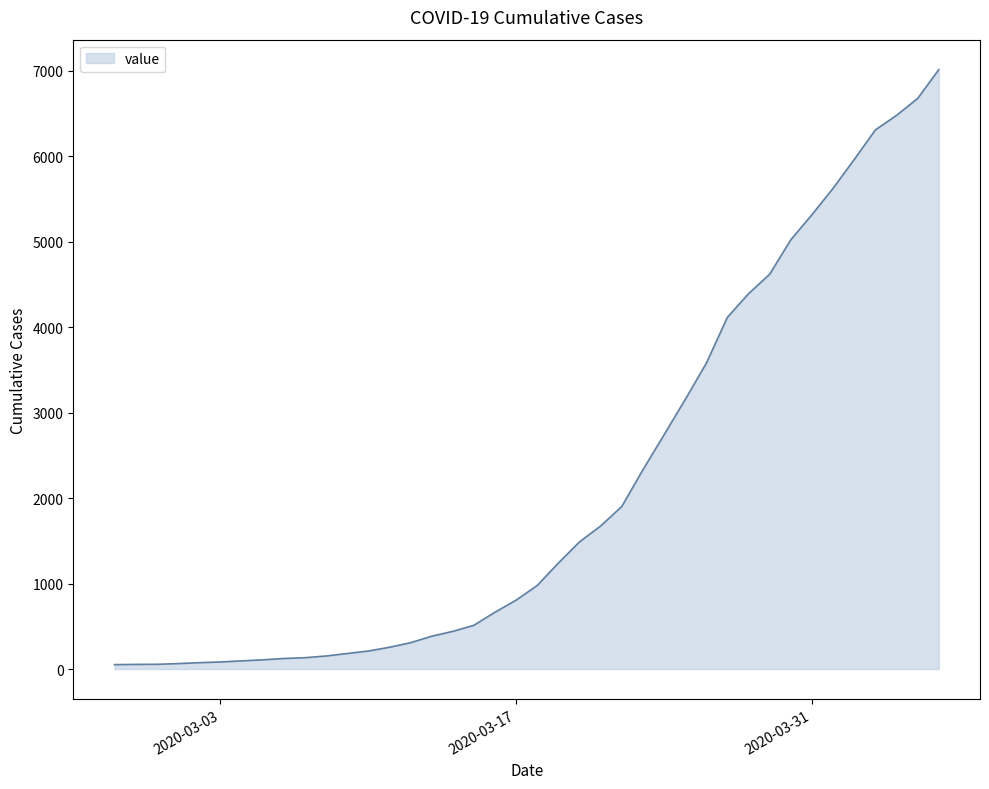

What is the difference between the maximum and minimum values?

6961